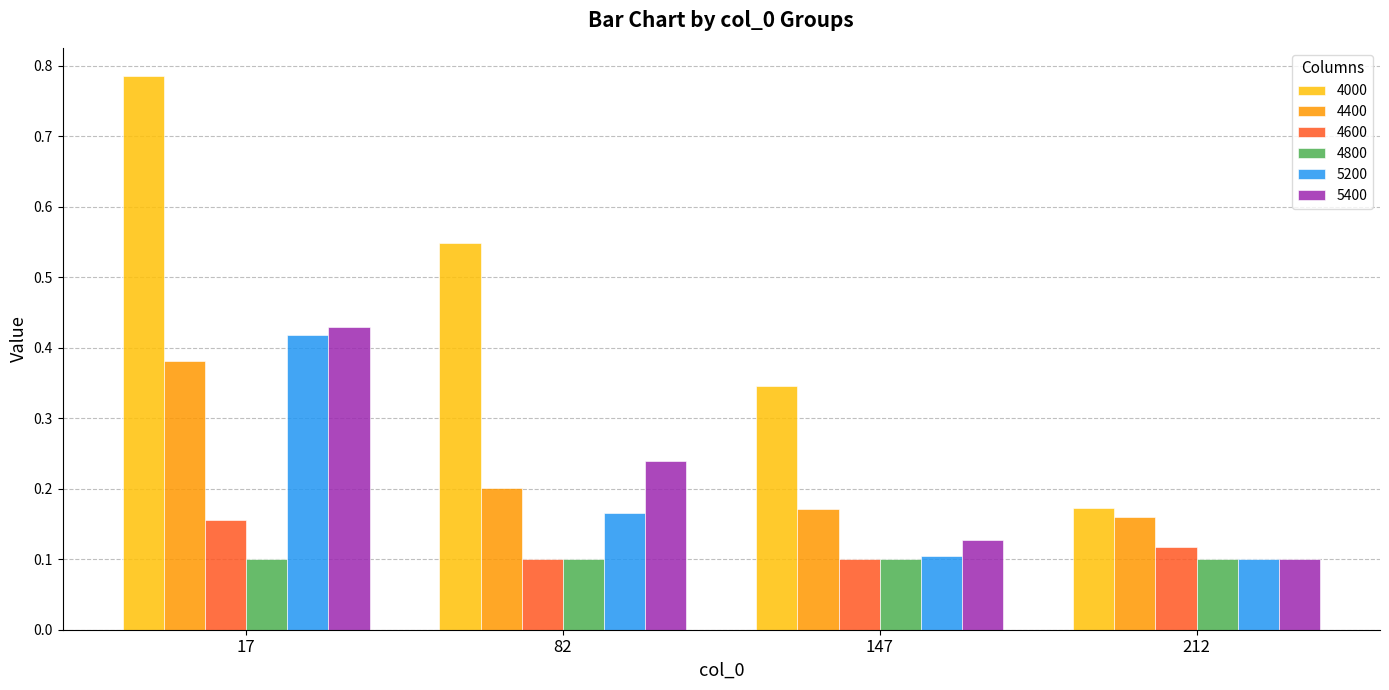

Count the 4000 values in the range 0 to 1.

4